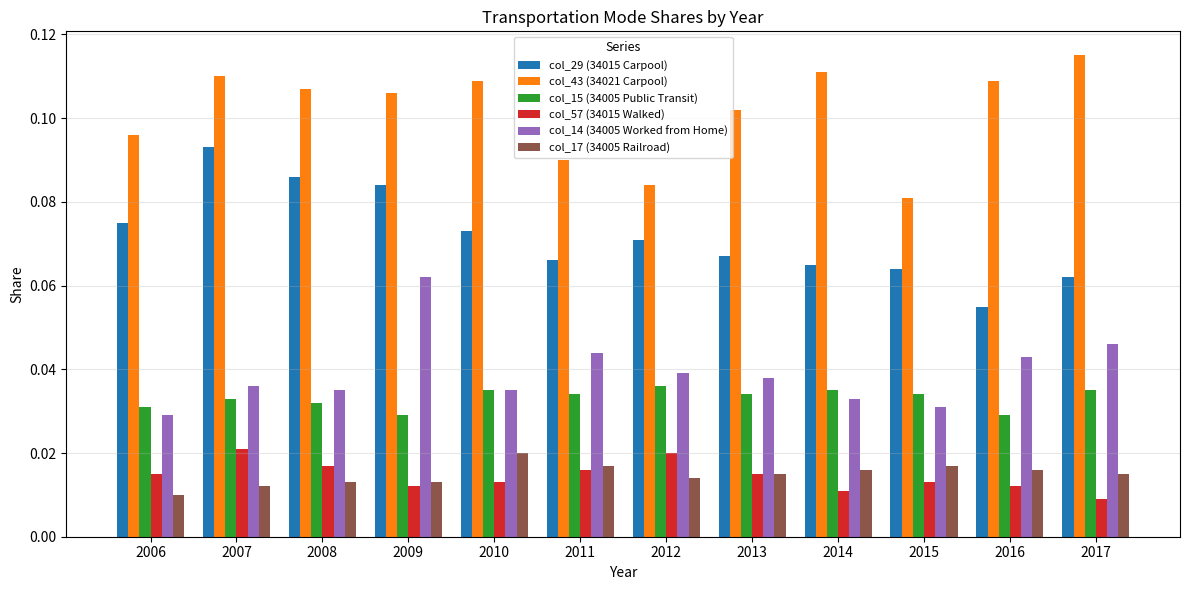

What is the total value across all series at 2008?

0.3